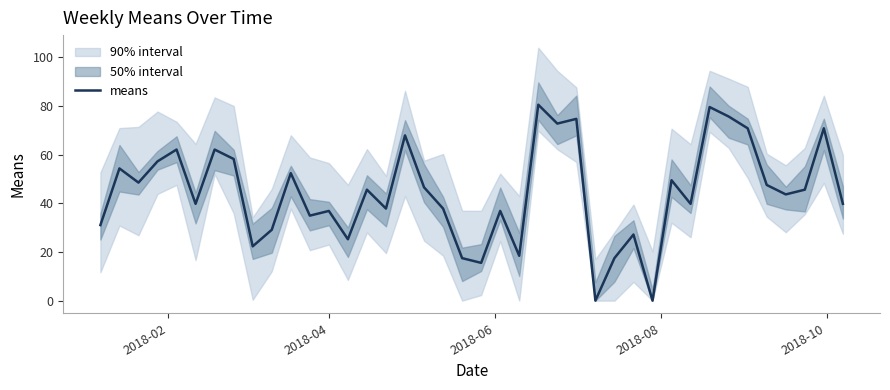

What is the maximum value for means?

80.5